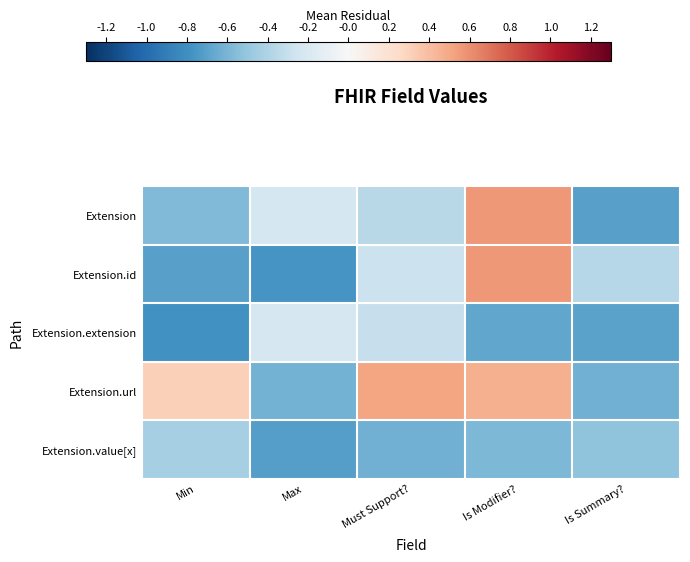

What is the spread (max minus min) of values at Is Summary??

0.3